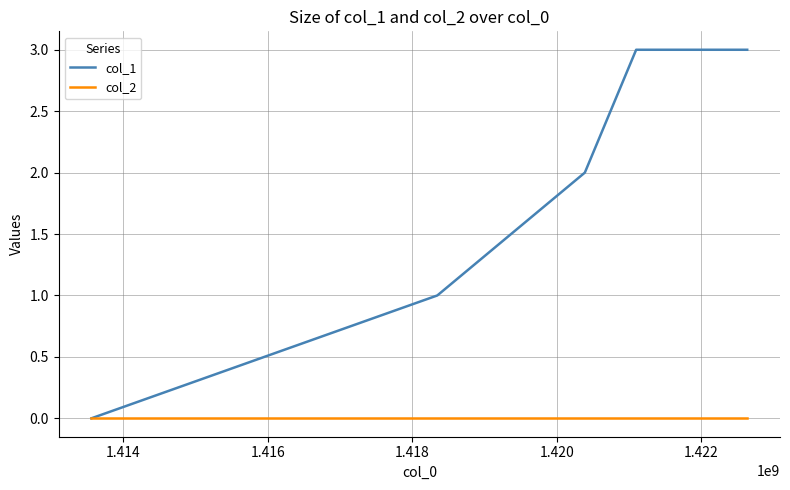

What is the greatest value displayed?

3